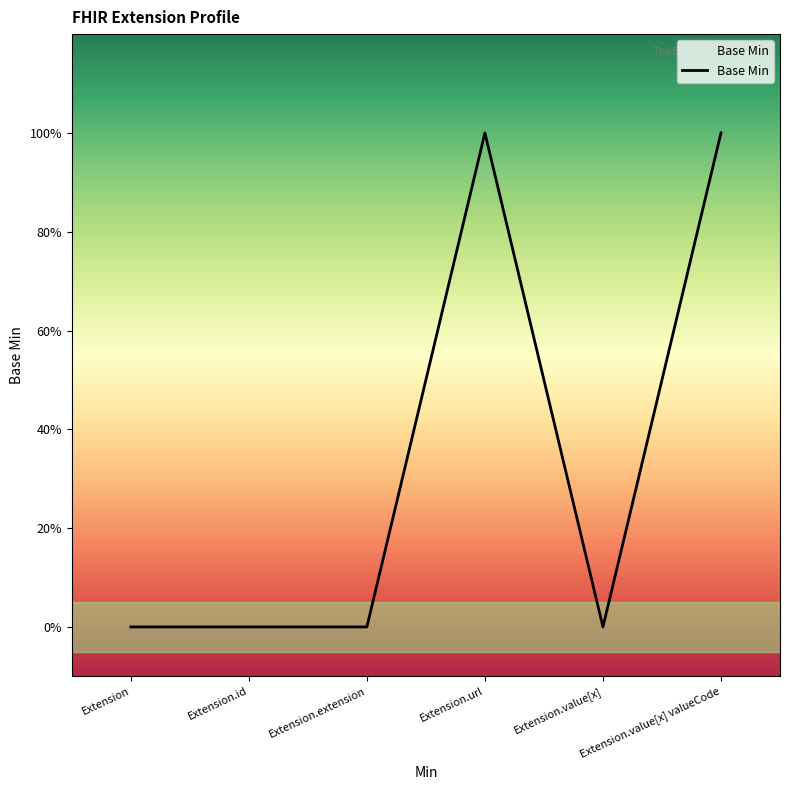

Does the chart have visible grid lines?

No